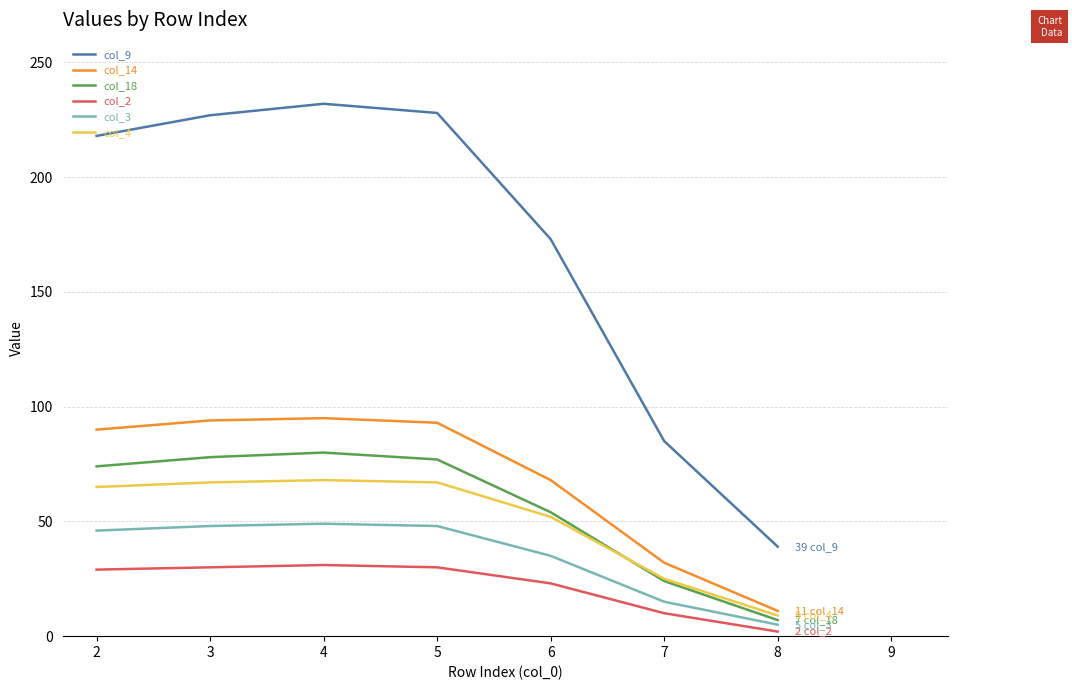

Is the value of col_14 at 4 greater than the value of col_4 at 7?

Yes